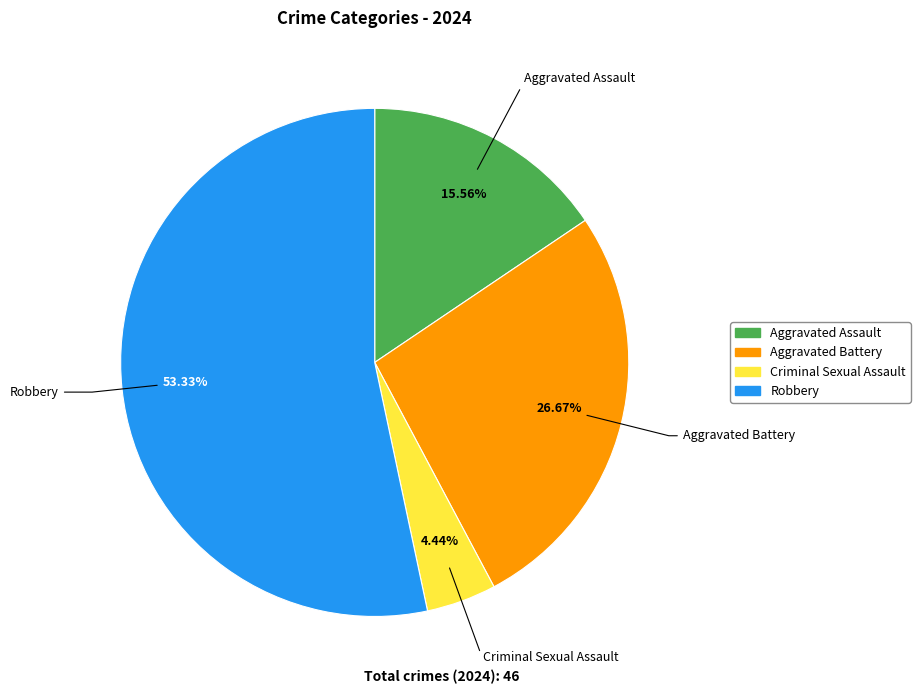

True or false: Criminal Sexual Assault accounts for 4% of the total.

True